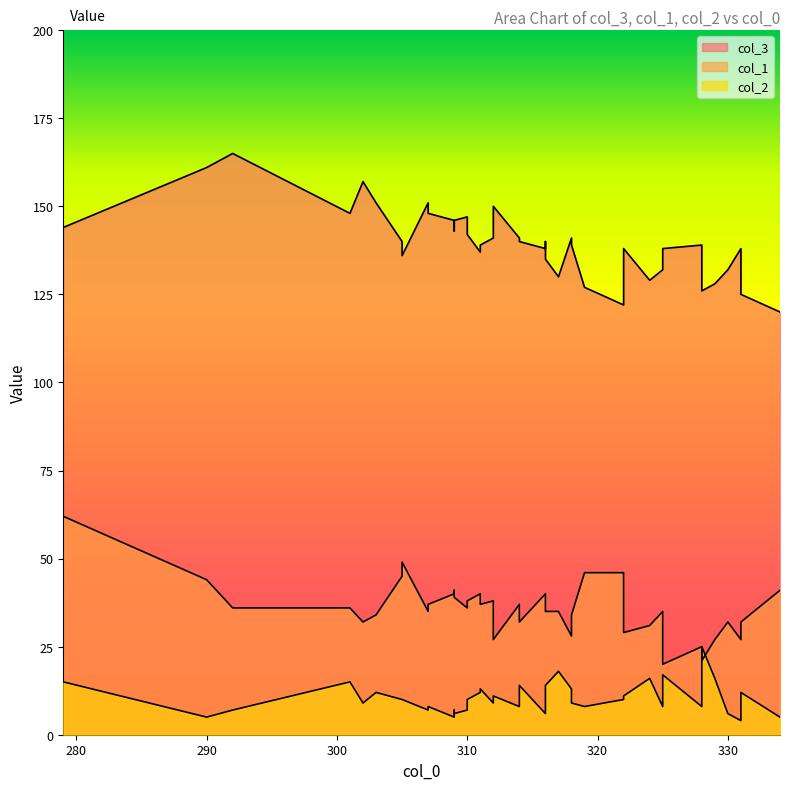

Is it true that col_3 equals 197 at 13?

False